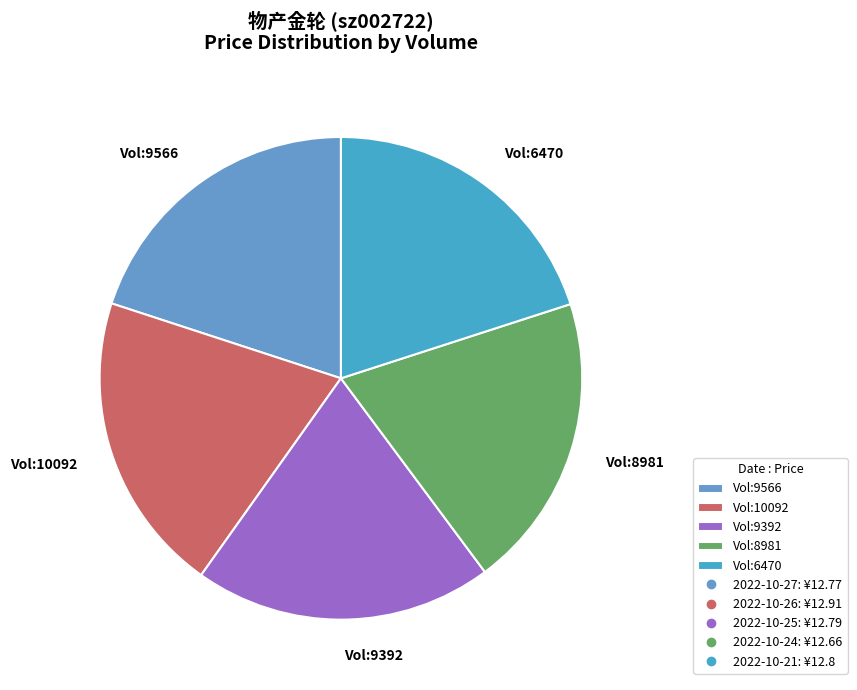

How many segments does this pie chart have?

5